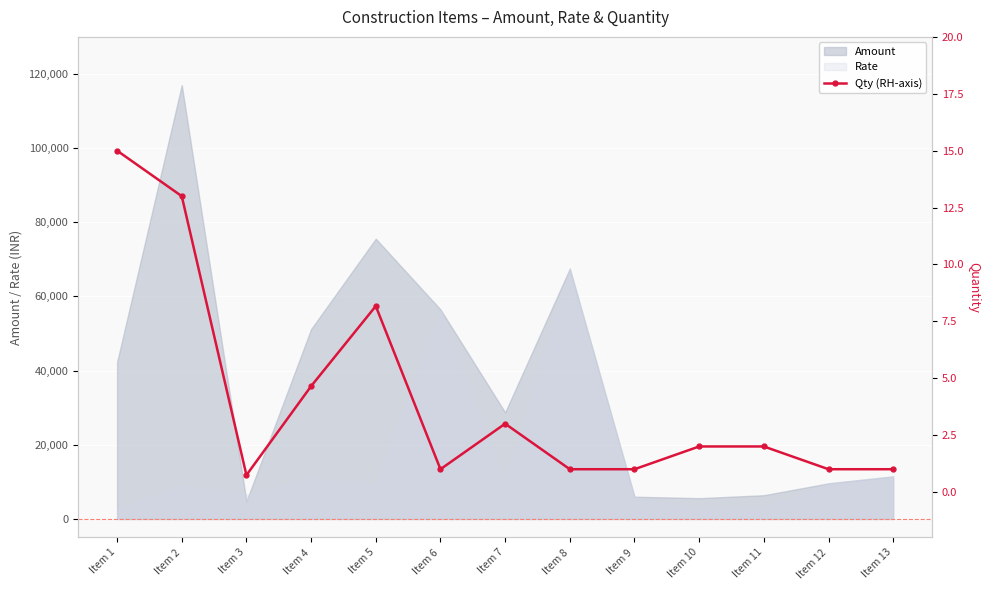

At which category does the chart reach its peak across all series?

Item 1